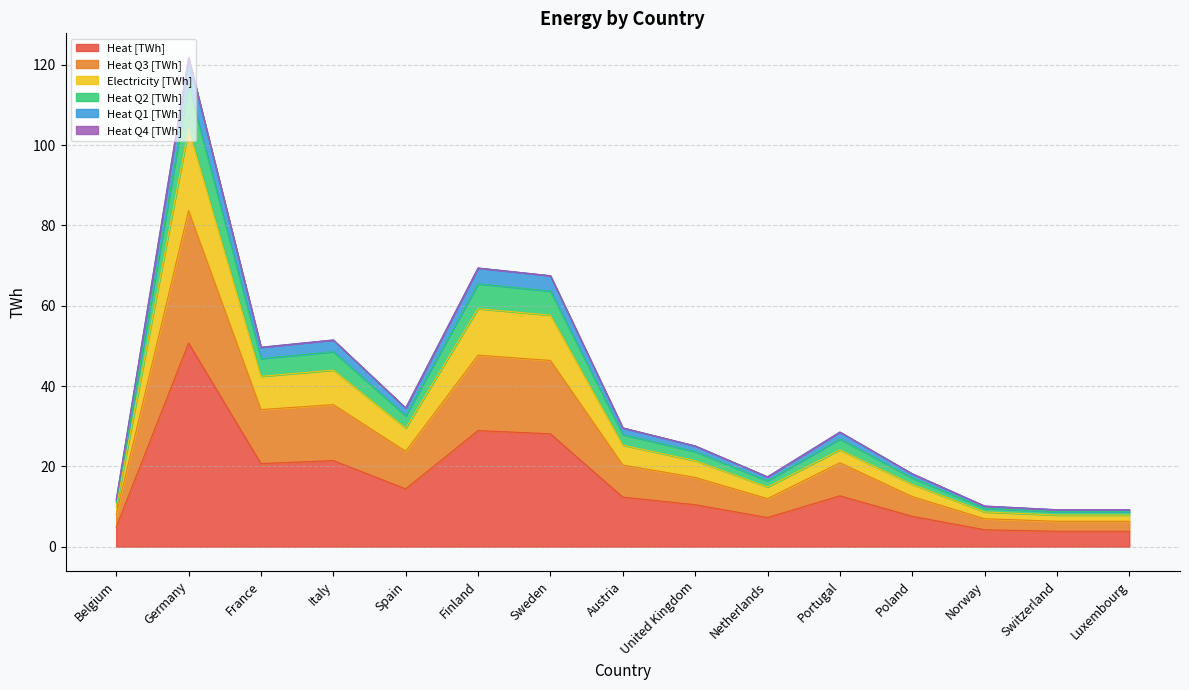

At which label is Electricity [TWh] closest to 55?

Sweden